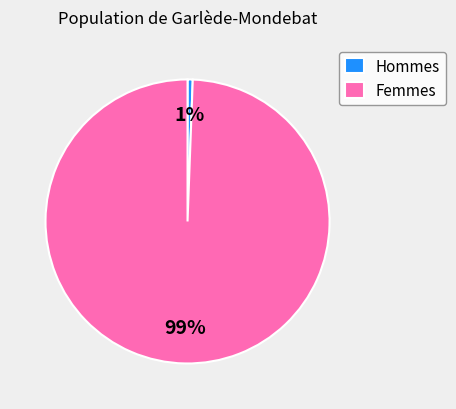

Which has a higher value, Femmes or Hommes?

Femmes